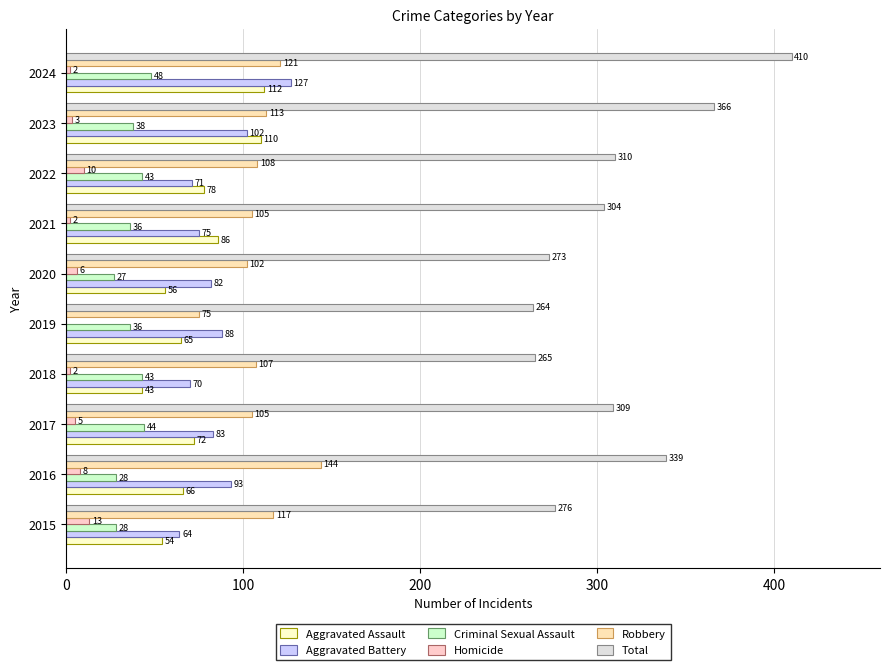

How many series are shown in this chart?

6